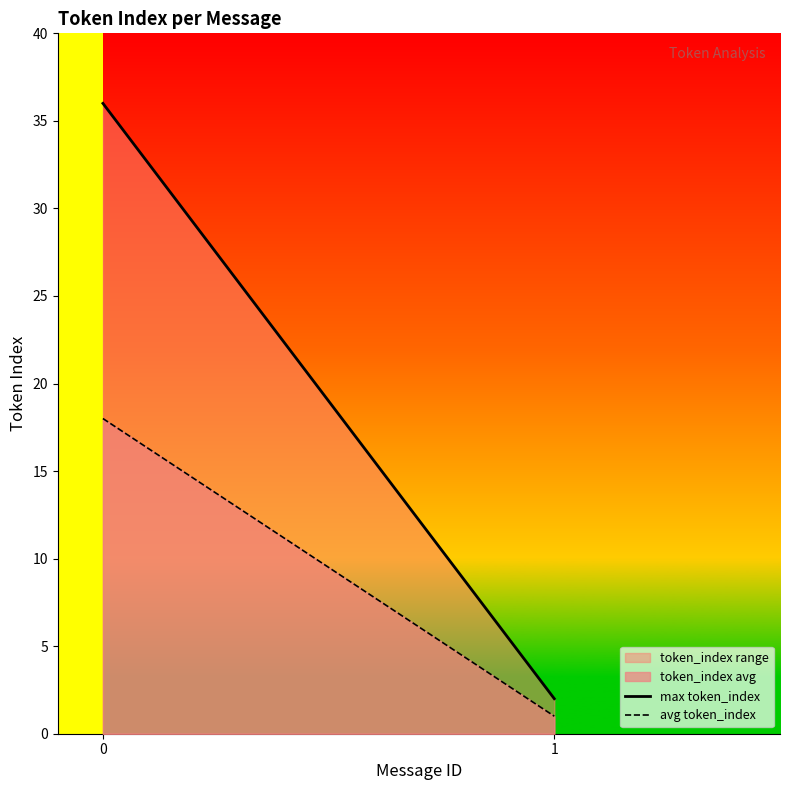

What is the value of the max token_index point at the 1st from the left?

36